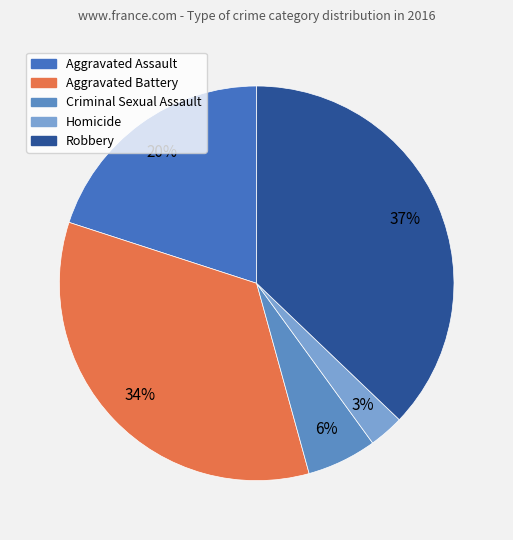

Is there any slice that represents more than half of the pie?

No